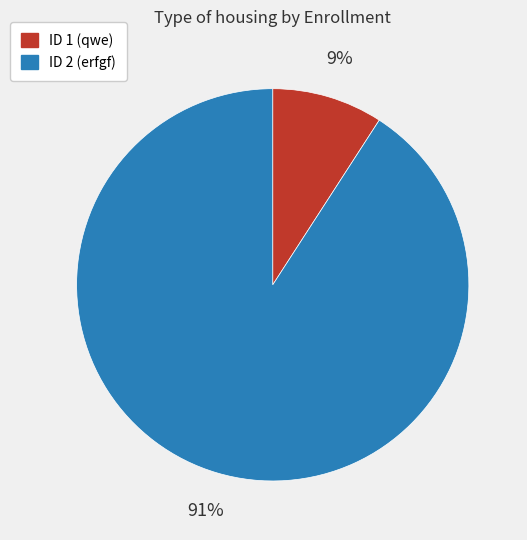

Does ID 2 (erfgf) account for over 50% of the chart?

Yes